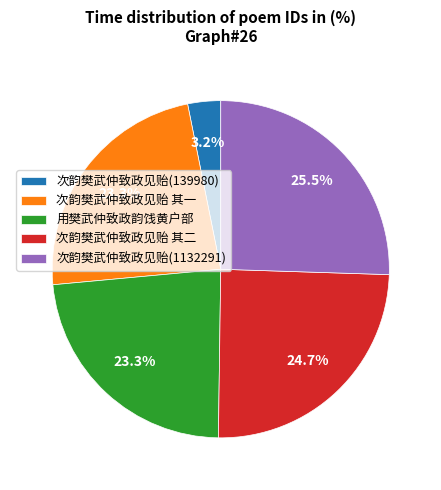

Which category has the biggest portion of the pie?

次韵樊武仲致政见贻(1132291)